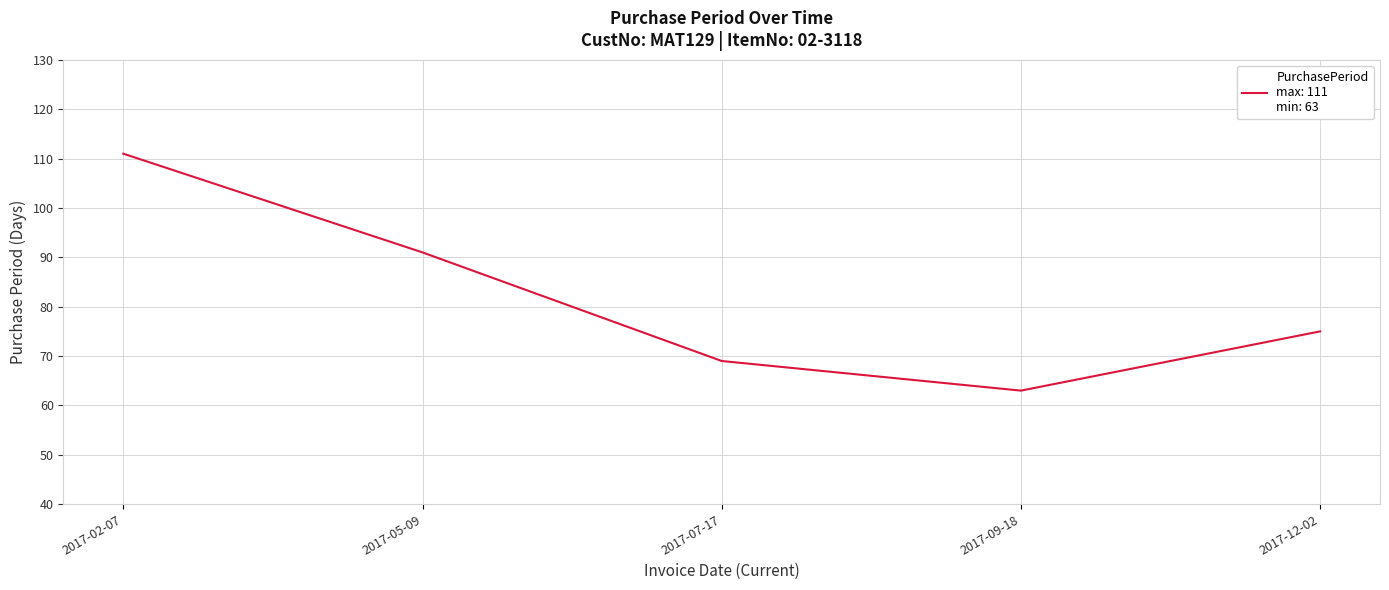

What position from the left is 2017-05-09?

2